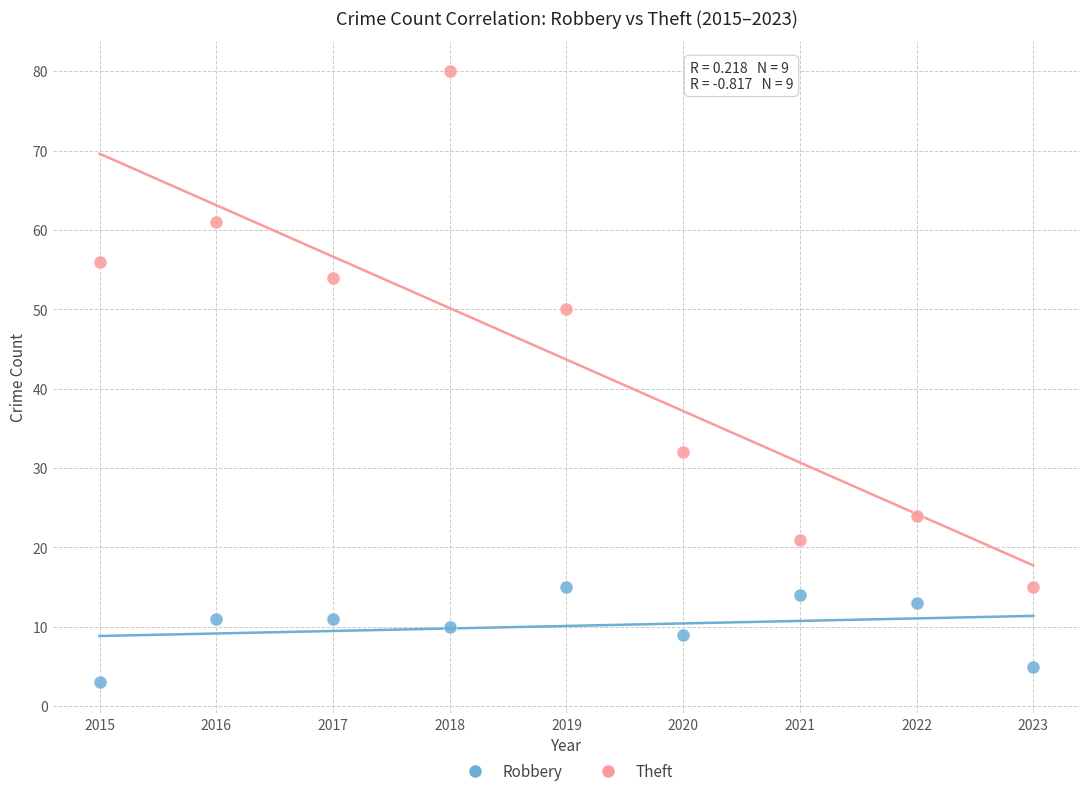

In the Theft series, what Y value is closest to 47?

50